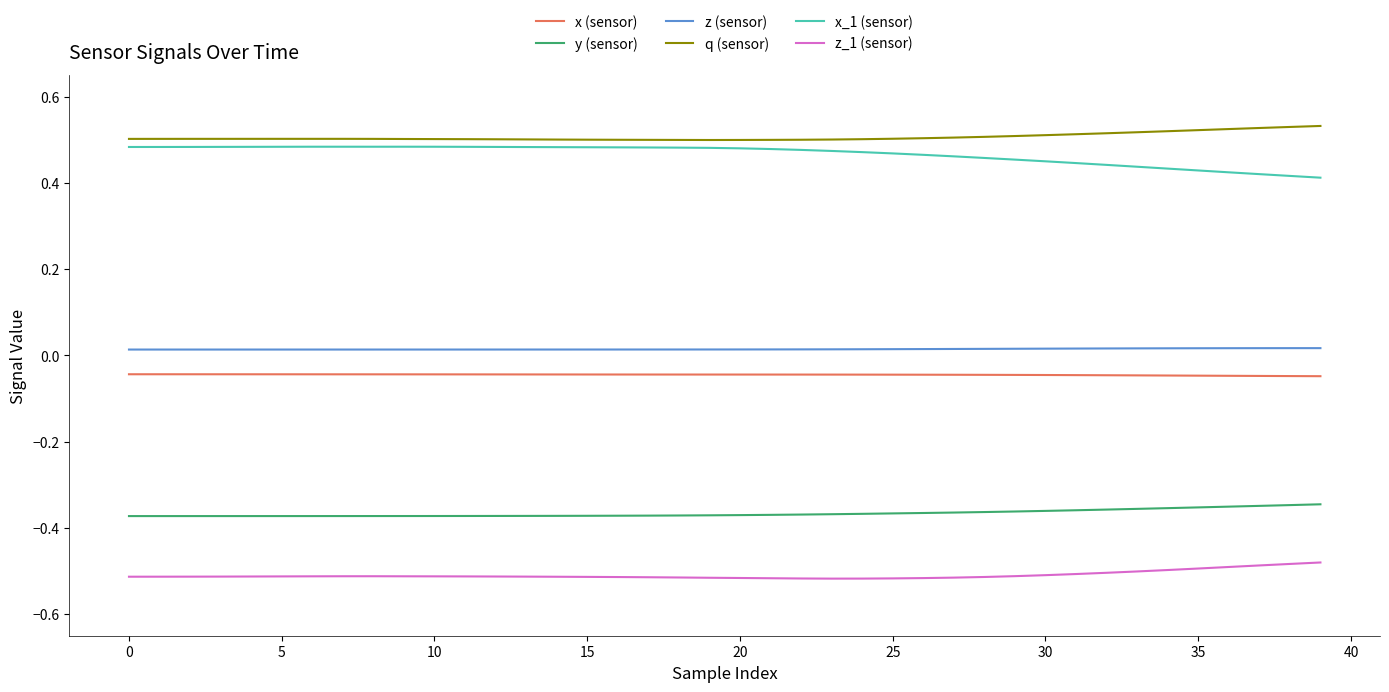

True or false: x (sensor) and z (sensor) cross at least once.

False